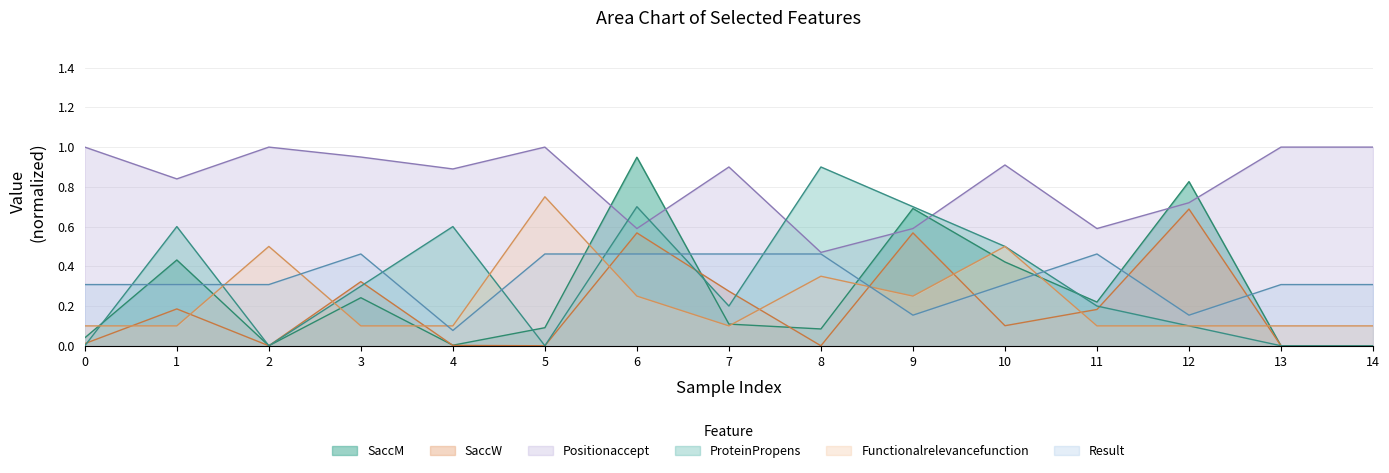

How many interior local valleys does the Functionalrelevancefunction series have?

2